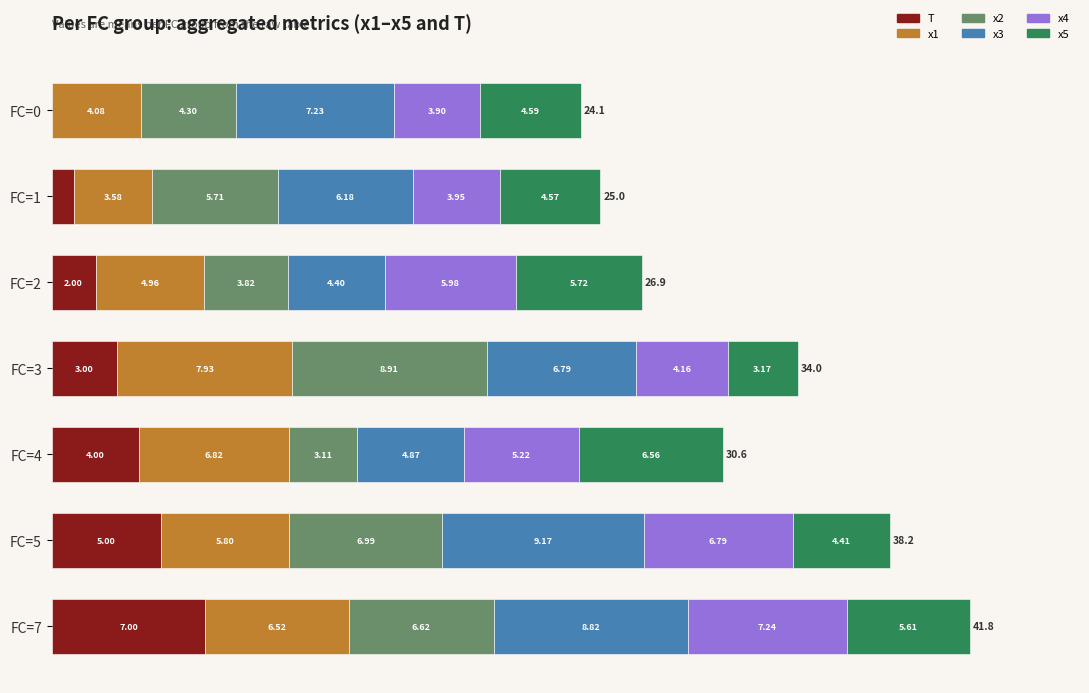

What is the total value across all series at FC=3?

34.0